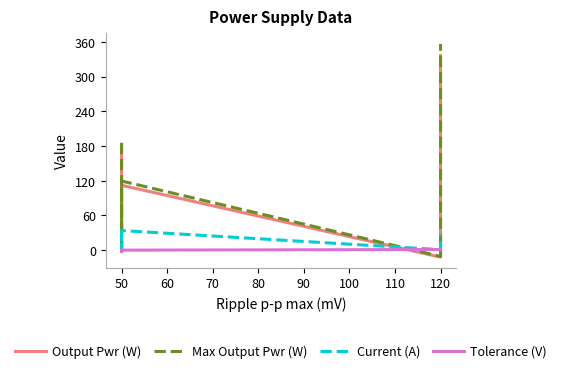

What is the highest value of the Max Output Pwr (W) series?

356.2